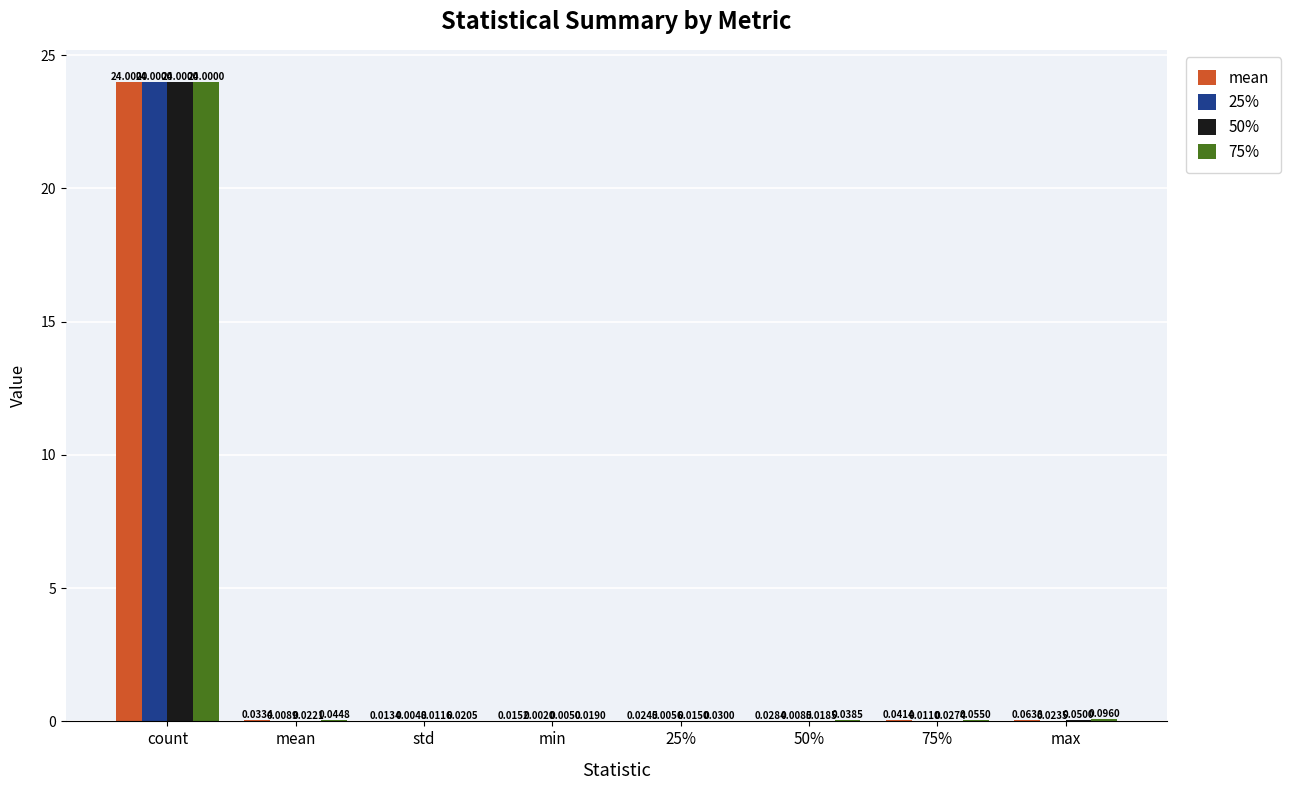

Which series changed the most between count and 75%?

25%